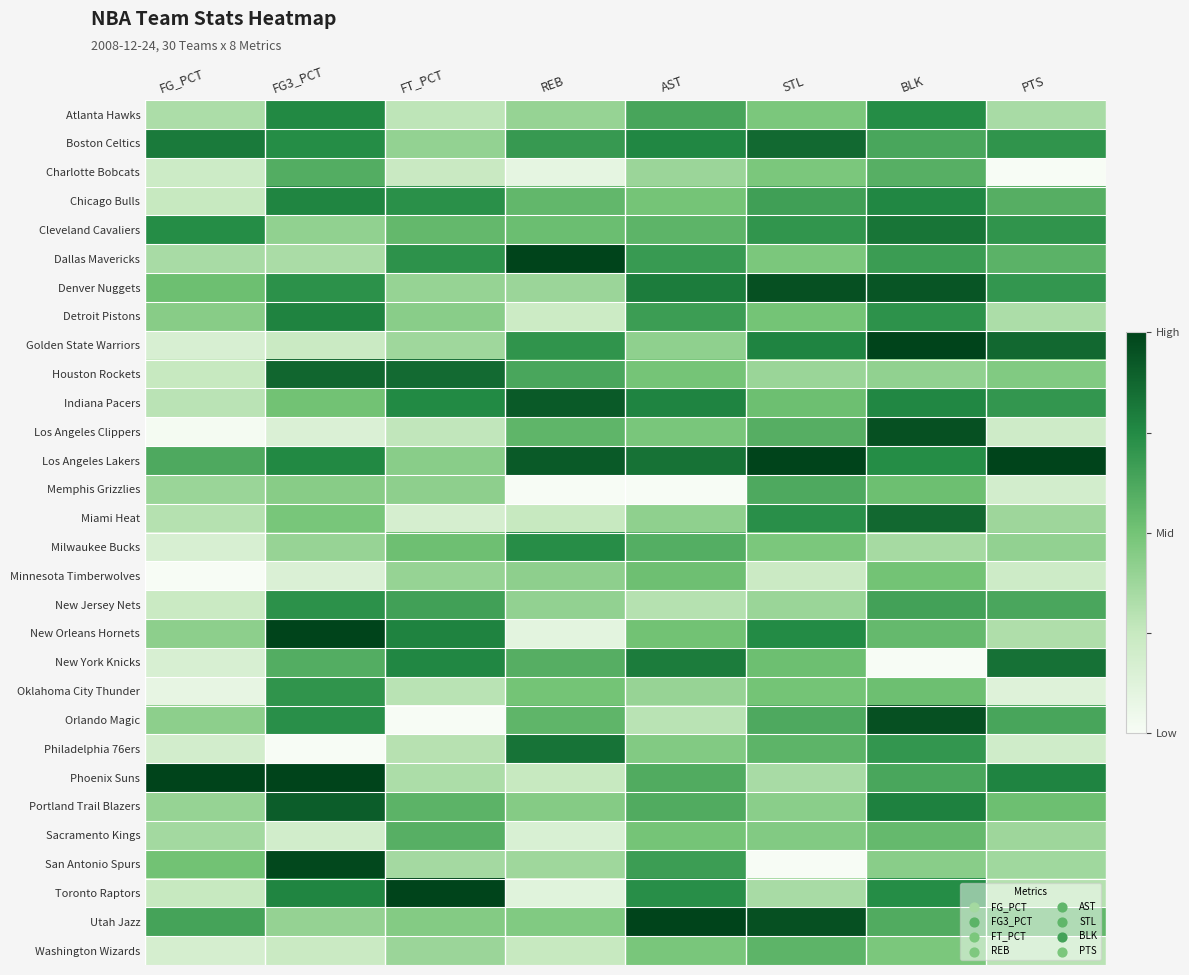

Reading left to right, transcribe all the data shown in this chart.

Atlanta Hawks: FG_PCT=0.3	FG3_PCT=0.8	FT_PCT=0.3	REB=0.4	AST=0.6	STL=0.5	BLK=0.7	PTS=0.3
Boston Celtics: FG_PCT=0.8	FG3_PCT=0.7	FT_PCT=0.4	REB=0.7	AST=0.8	STL=0.9	BLK=0.6	PTS=0.7
Charlotte Bobcats: FG_PCT=0.2	FG3_PCT=0.6	FT_PCT=0.2	REB=0.1	AST=0.4	STL=0.5	BLK=0.6	PTS=0.0
Chicago Bulls: FG_PCT=0.2	FG3_PCT=0.8	FT_PCT=0.7	REB=0.6	AST=0.5	STL=0.7	BLK=0.8	PTS=0.6
Cleveland Cavaliers: FG_PCT=0.7	FG3_PCT=0.4	FT_PCT=0.5	REB=0.5	AST=0.6	STL=0.7	BLK=0.8	PTS=0.7
Dallas Mavericks: FG_PCT=0.3	FG3_PCT=0.3	FT_PCT=0.7	REB=1.0	AST=0.7	STL=0.5	BLK=0.7	PTS=0.6
Denver Nuggets: FG_PCT=0.5	FG3_PCT=0.7	FT_PCT=0.4	REB=0.4	AST=0.8	STL=1.0	BLK=0.9	PTS=0.7
Detroit Pistons: FG_PCT=0.4	FG3_PCT=0.8	FT_PCT=0.4	REB=0.2	AST=0.7	STL=0.5	BLK=0.7	PTS=0.3
Golden State Warriors: FG_PCT=0.2	FG3_PCT=0.2	FT_PCT=0.4	REB=0.7	AST=0.4	STL=0.8	BLK=1.0	PTS=0.9
Houston Rockets: FG_PCT=0.2	FG3_PCT=0.9	FT_PCT=0.9	REB=0.6	AST=0.5	STL=0.4	BLK=0.4	PTS=0.5
Indiana Pacers: FG_PCT=0.3	FG3_PCT=0.5	FT_PCT=0.8	REB=0.9	AST=0.8	STL=0.5	BLK=0.8	PTS=0.7
Los Angeles Clippers: FG_PCT=0.0	FG3_PCT=0.1	FT_PCT=0.3	REB=0.6	AST=0.5	STL=0.6	BLK=1.0	PTS=0.2
Los Angeles Lakers: FG_PCT=0.6	FG3_PCT=0.8	FT_PCT=0.4	REB=0.9	AST=0.8	STL=1.0	BLK=0.7	PTS=1.0
Memphis Grizzlies: FG_PCT=0.4	FG3_PCT=0.4	FT_PCT=0.4	REB=0.0	AST=0.0	STL=0.6	BLK=0.5	PTS=0.2
Miami Heat: FG_PCT=0.3	FG3_PCT=0.5	FT_PCT=0.2	REB=0.2	AST=0.4	STL=0.7	BLK=0.9	PTS=0.4
Milwaukee Bucks: FG_PCT=0.2	FG3_PCT=0.4	FT_PCT=0.5	REB=0.7	AST=0.6	STL=0.5	BLK=0.3	PTS=0.4
Minnesota Timberwolves: FG_PCT=0.0	FG3_PCT=0.1	FT_PCT=0.4	REB=0.4	AST=0.5	STL=0.2	BLK=0.5	PTS=0.2
New Jersey Nets: FG_PCT=0.2	FG3_PCT=0.7	FT_PCT=0.7	REB=0.4	AST=0.3	STL=0.4	BLK=0.7	PTS=0.6
New Orleans Hornets: FG_PCT=0.4	FG3_PCT=1.0	FT_PCT=0.8	REB=0.1	AST=0.5	STL=0.7	BLK=0.5	PTS=0.3
New York Knicks: FG_PCT=0.2	FG3_PCT=0.6	FT_PCT=0.8	REB=0.6	AST=0.8	STL=0.5	BLK=0.0	PTS=0.8
Oklahoma City Thunder: FG_PCT=0.1	FG3_PCT=0.7	FT_PCT=0.3	REB=0.5	AST=0.4	STL=0.5	BLK=0.5	PTS=0.1
Orlando Magic: FG_PCT=0.4	FG3_PCT=0.7	FT_PCT=0.0	REB=0.6	AST=0.3	STL=0.6	BLK=1.0	PTS=0.6
Philadelphia 76ers: FG_PCT=0.2	FG3_PCT=0.0	FT_PCT=0.3	REB=0.8	AST=0.5	STL=0.6	BLK=0.7	PTS=0.2
Phoenix Suns: FG_PCT=1.0	FG3_PCT=1.0	FT_PCT=0.3	REB=0.2	AST=0.6	STL=0.3	BLK=0.6	PTS=0.8
Portland Trail Blazers: FG_PCT=0.4	FG3_PCT=0.9	FT_PCT=0.6	REB=0.4	AST=0.6	STL=0.4	BLK=0.8	PTS=0.5
Sacramento Kings: FG_PCT=0.4	FG3_PCT=0.2	FT_PCT=0.6	REB=0.2	AST=0.5	STL=0.5	BLK=0.5	PTS=0.4
San Antonio Spurs: FG_PCT=0.5	FG3_PCT=1.0	FT_PCT=0.4	REB=0.4	AST=0.7	STL=0.0	BLK=0.4	PTS=0.4
Toronto Raptors: FG_PCT=0.2	FG3_PCT=0.8	FT_PCT=1.0	REB=0.1	AST=0.7	STL=0.3	BLK=0.7	PTS=0.3
Utah Jazz: FG_PCT=0.6	FG3_PCT=0.4	FT_PCT=0.5	REB=0.5	AST=1.0	STL=1.0	BLK=0.6	PTS=0.6
Washington Wizards: FG_PCT=0.2	FG3_PCT=0.2	FT_PCT=0.4	REB=0.2	AST=0.5	STL=0.6	BLK=0.5	PTS=0.3